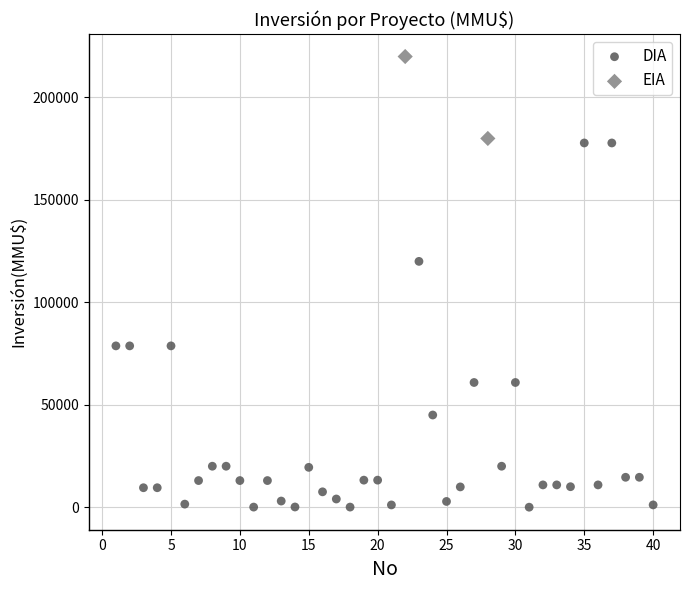

What are all the series names shown in the legend?

DIA, EIA